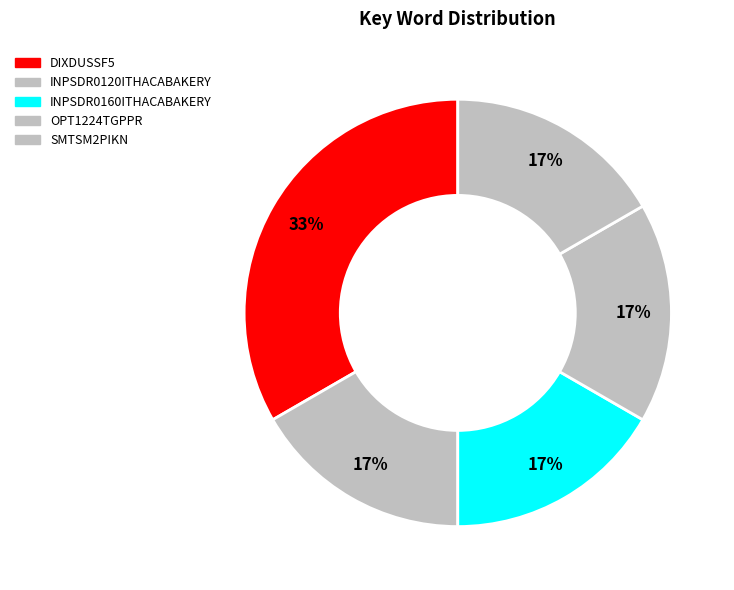

Does any single category account for the majority?

No